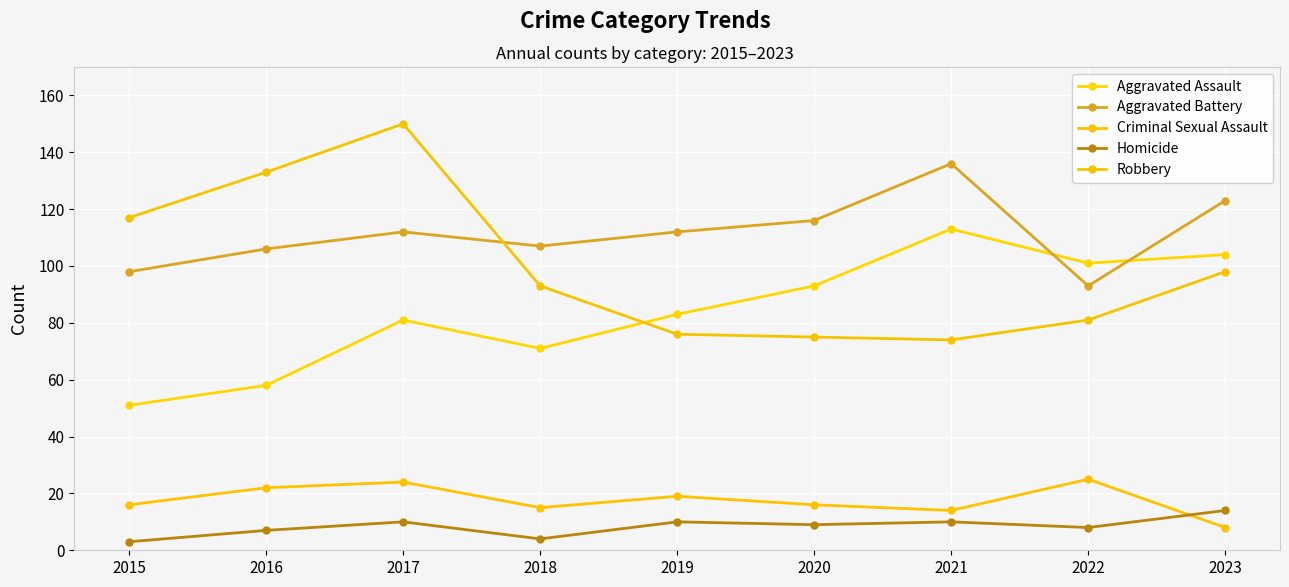

True or false: Homicide and Aggravated Battery cross at least once.

False